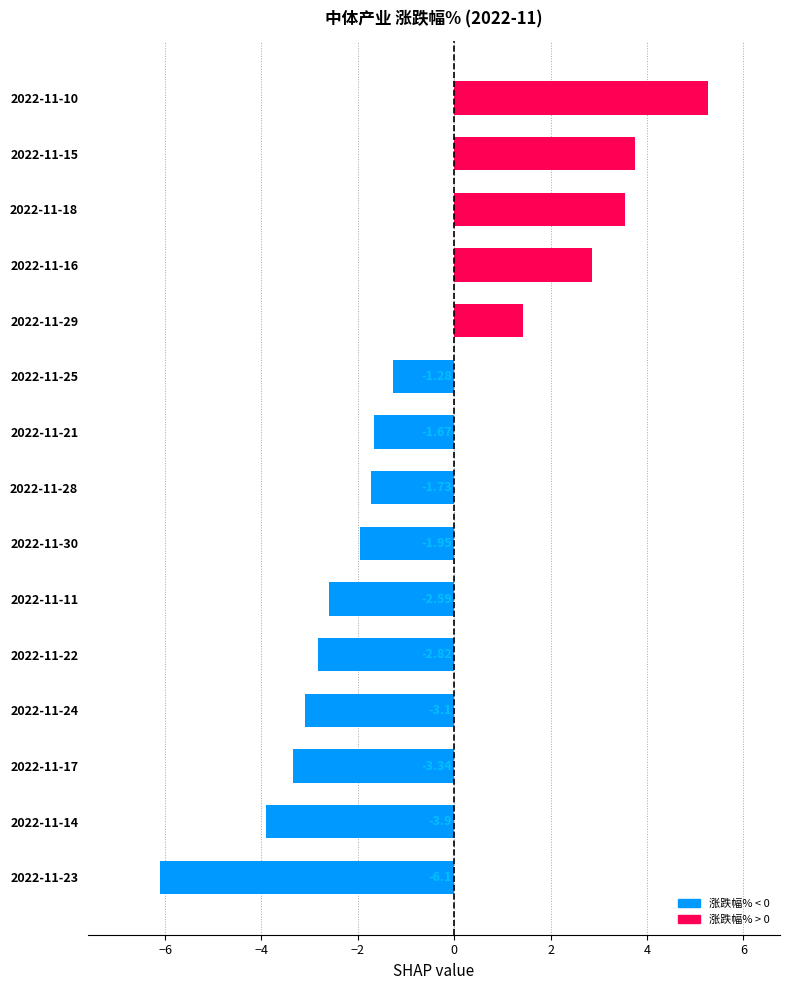

Are the bars horizontal?

Yes